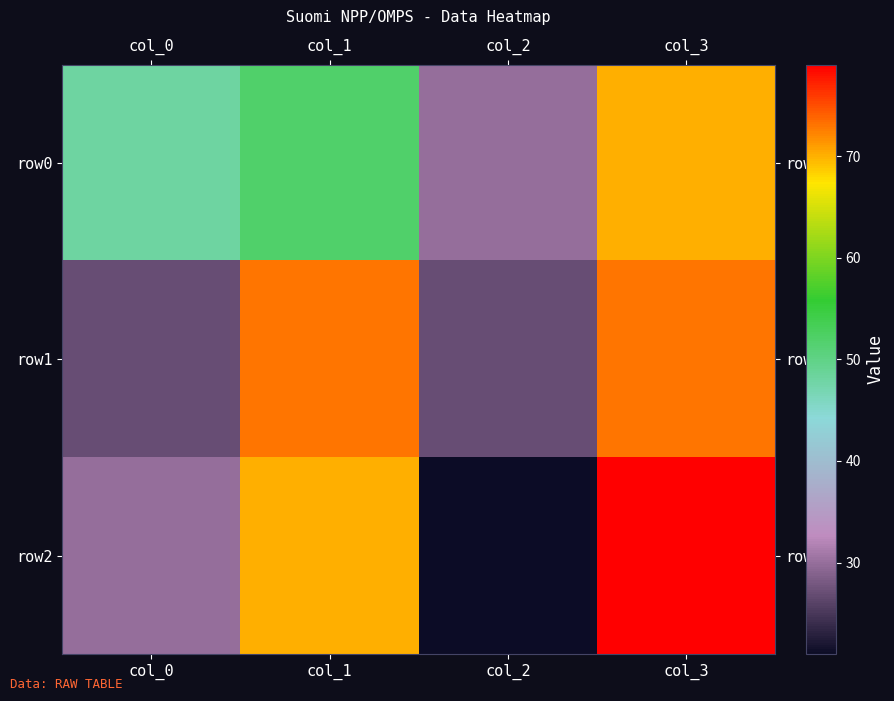

Which has a higher value, col_3 or col_2?

col_3